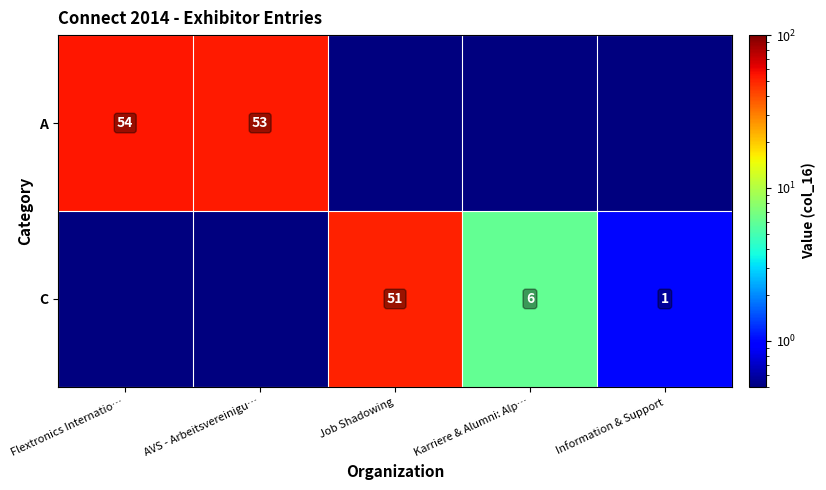

What is the difference between the C values at Karriere & Alumni: Alp… and Information & Support?

5.0